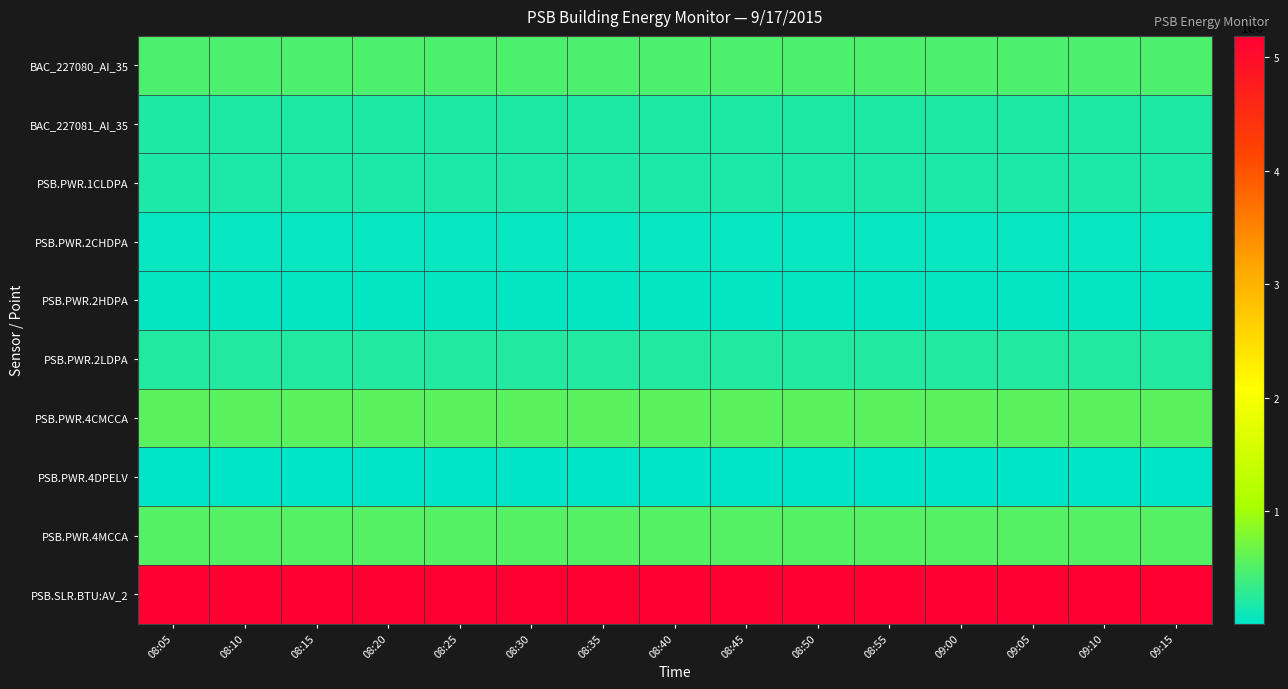

Which series has the largest total across all categories?

PSB.SLR.BTU:AV_2